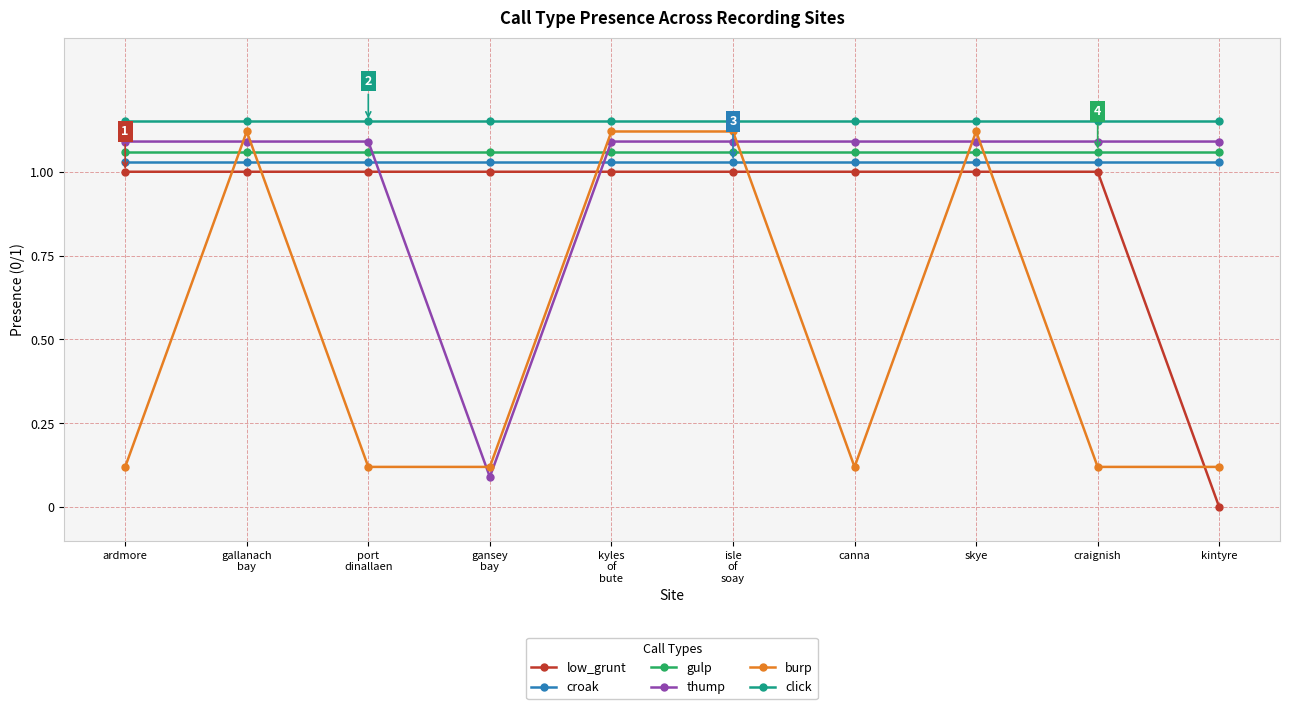

Does the chart have visible grid lines?

Yes